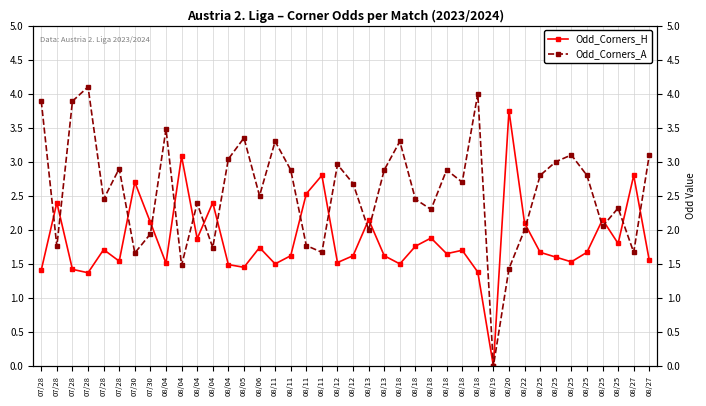

What is the label of the 7th point from the left?

07/30